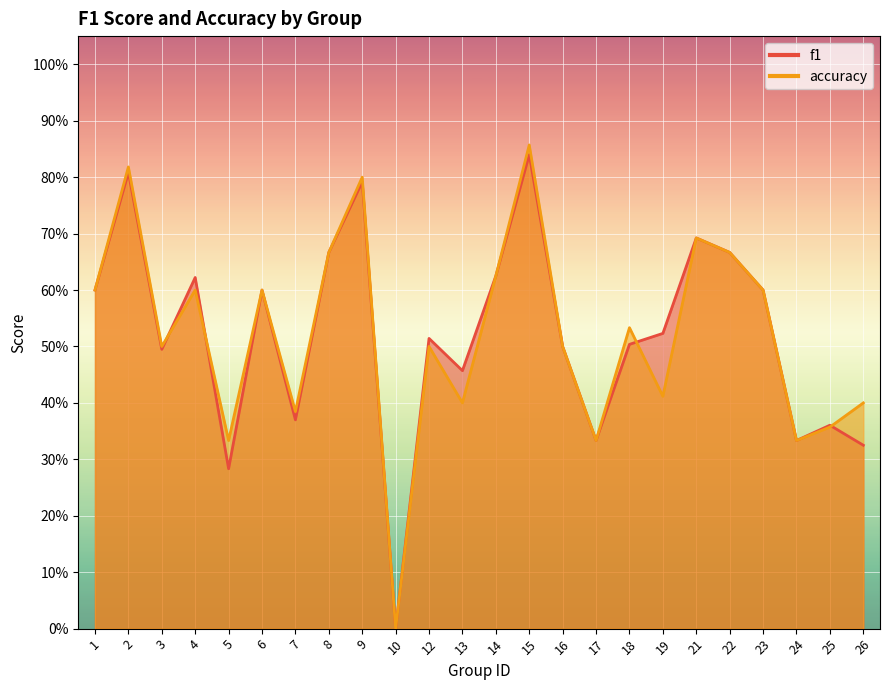

How many accuracy values are between 0 and 1?

24